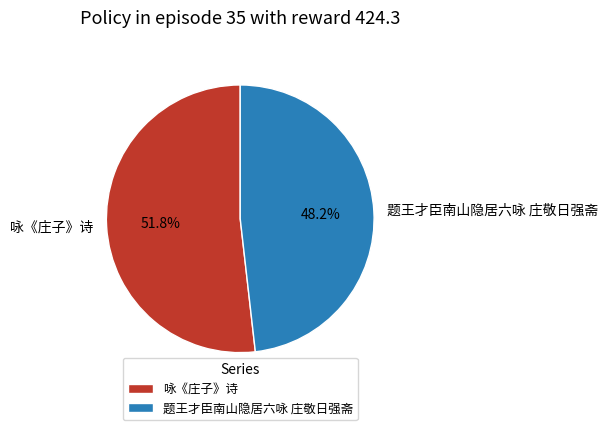

Which slice is the largest?

咏《庄子》诗